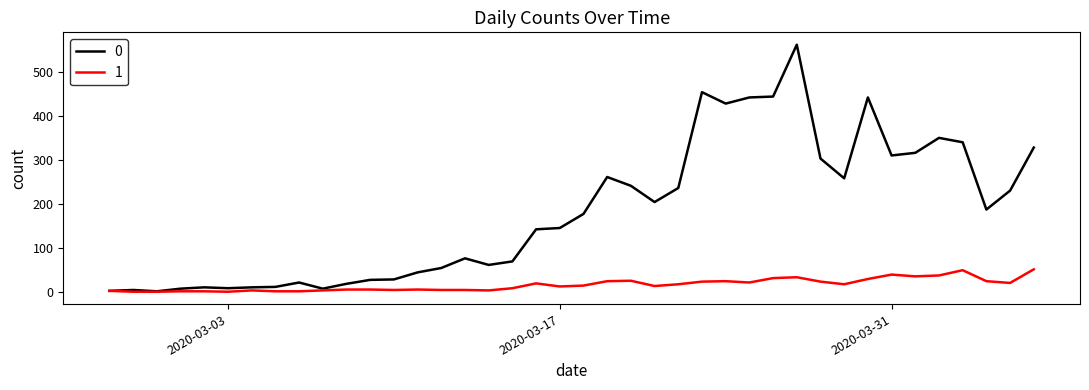

Rank the series by their maximum value, from lowest to highest.

1, 0